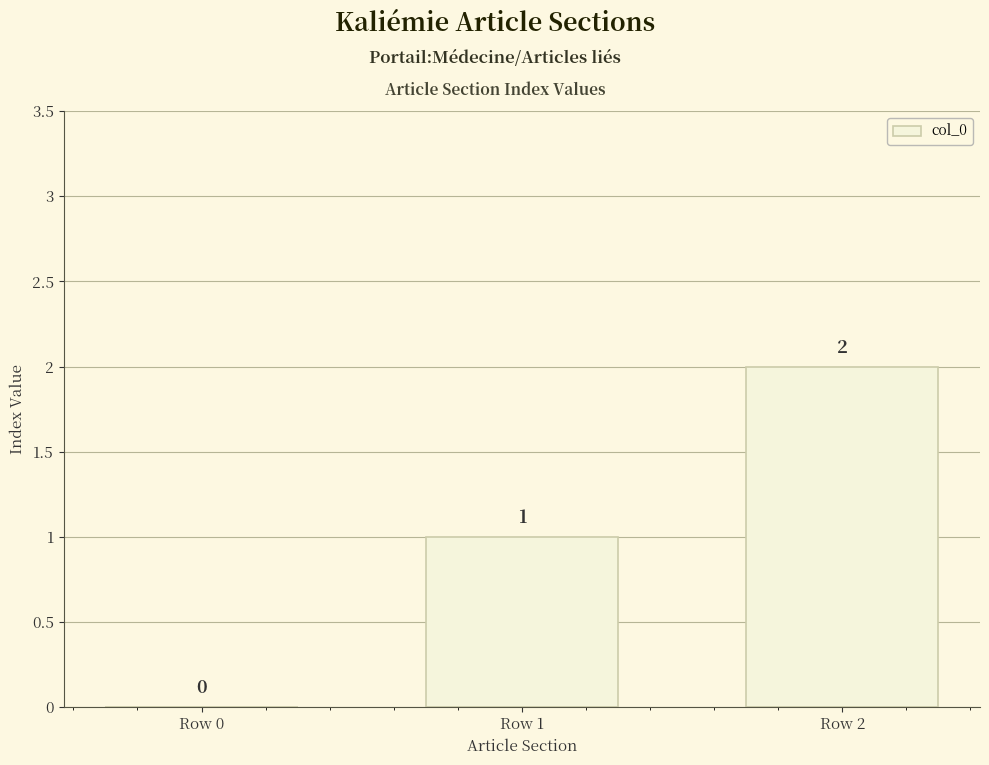

Between Row 1 and Row 0, which is larger?

Row 1